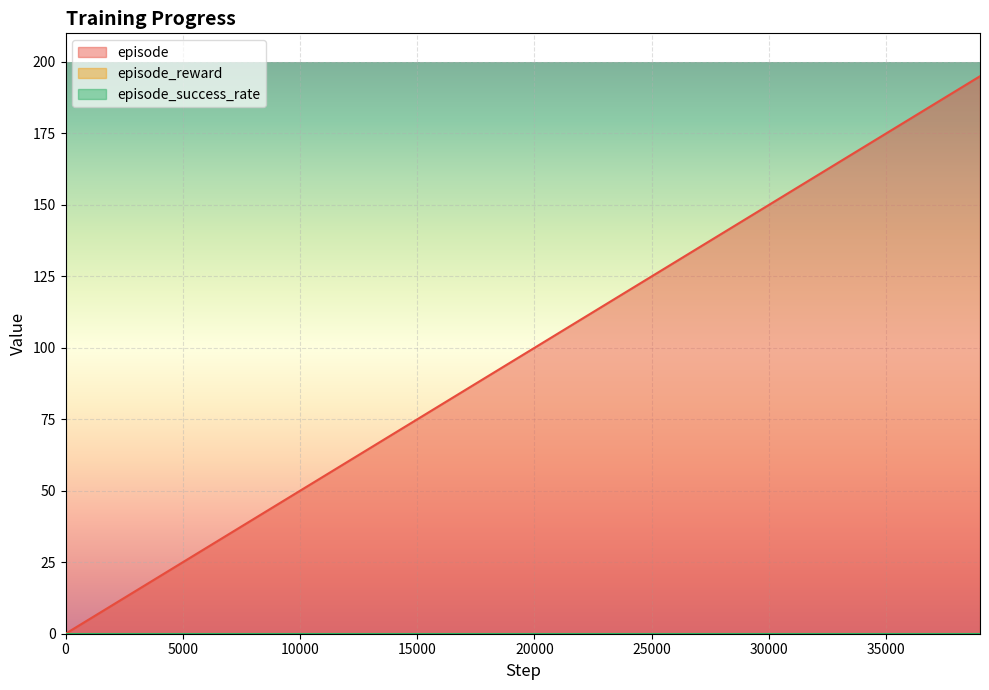

Does the chart display data point markers on the line(s)?

No